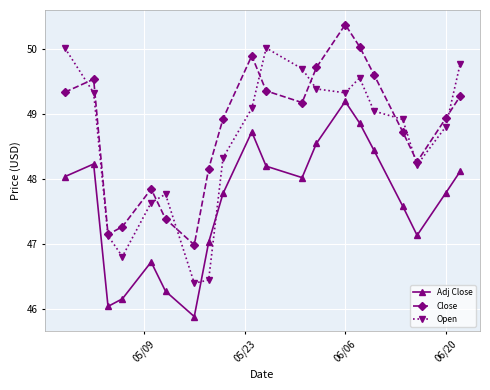

Which series has the largest total across all categories?

Close